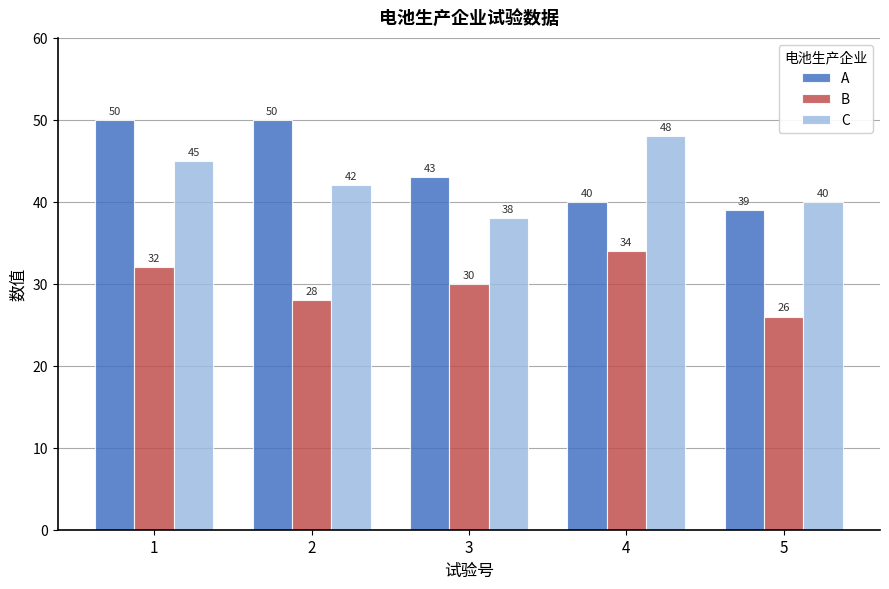

What is the approximate value of B at 3?

30